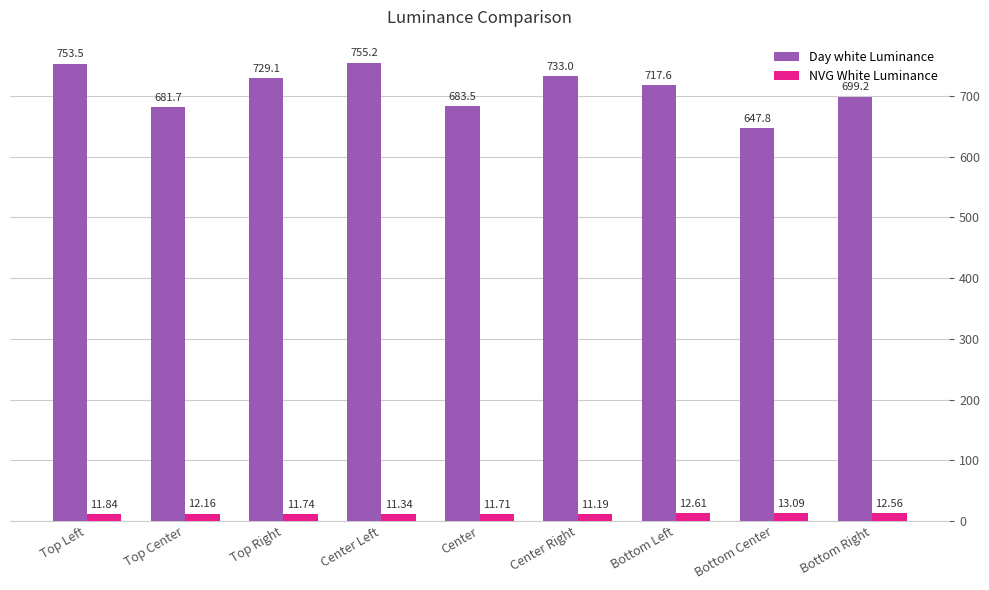

Between Center and Bottom Right, which series saw the biggest shift?

Day white Luminance